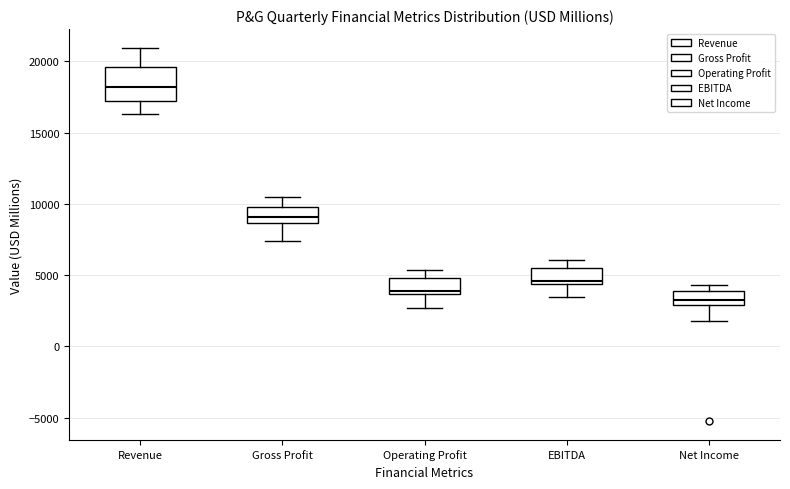

Reading left to right, transcribe this box plot: for each box, give where its median line is, the range the box spans, and where its two whiskers end, as read against the y-axis. The values are not printed on the chart, so give them approximately, as read against the axis.

Revenue: median 18000, box 17000 to 19500, whiskers 16500 to 21000
Gross Profit: median 9000, box 8500 to 10000, whiskers 7500 to 10500
Operating Profit: median 4000, box 3500 to 5000, whiskers 2500 to 5500
EBITDA: median 4500 (just above the box's lower edge), box 4500 to 5500, whiskers 3500 to 6000
Net Income: median 3000 (just above the box's lower edge), box 3000 to 4000, whiskers 2000 to 4500